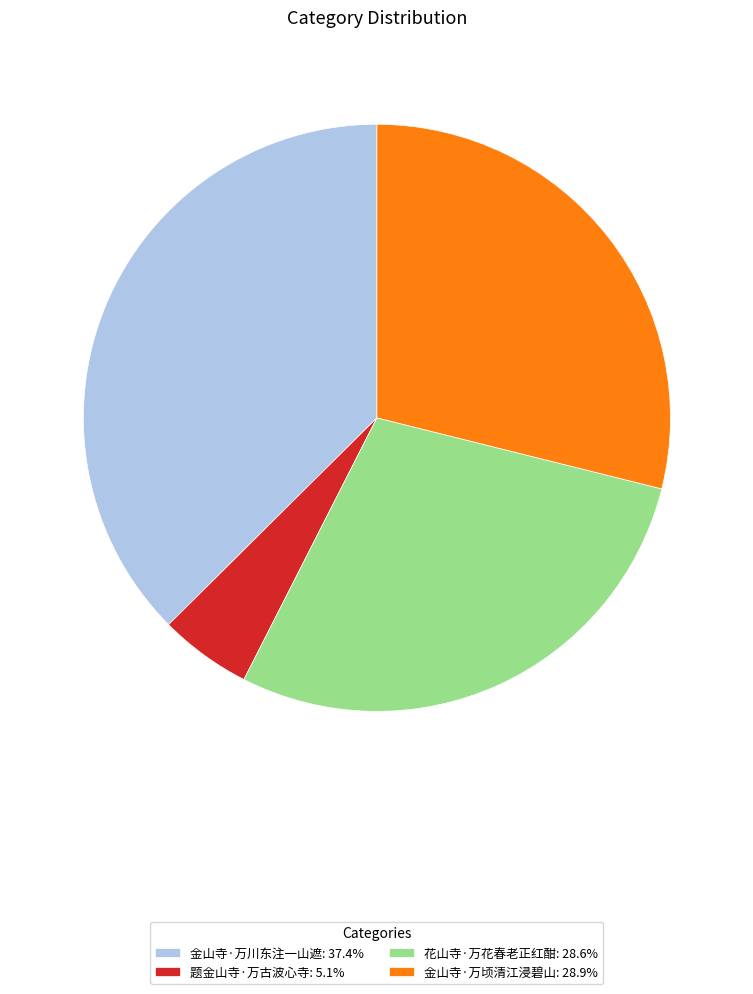

Between 题金山寺·万古波心寺 and 金山寺·万川东注一山遮, which is larger?

金山寺·万川东注一山遮